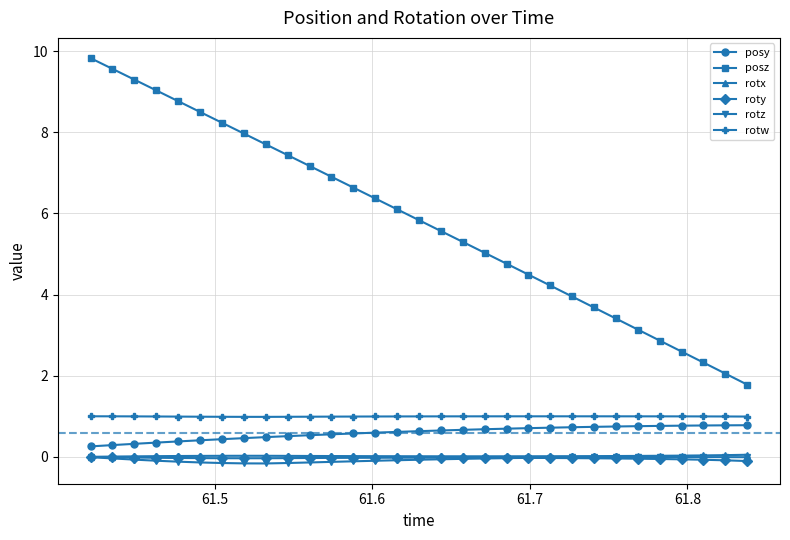

True or false: posz has more than 2 points higher than both neighbors.

False